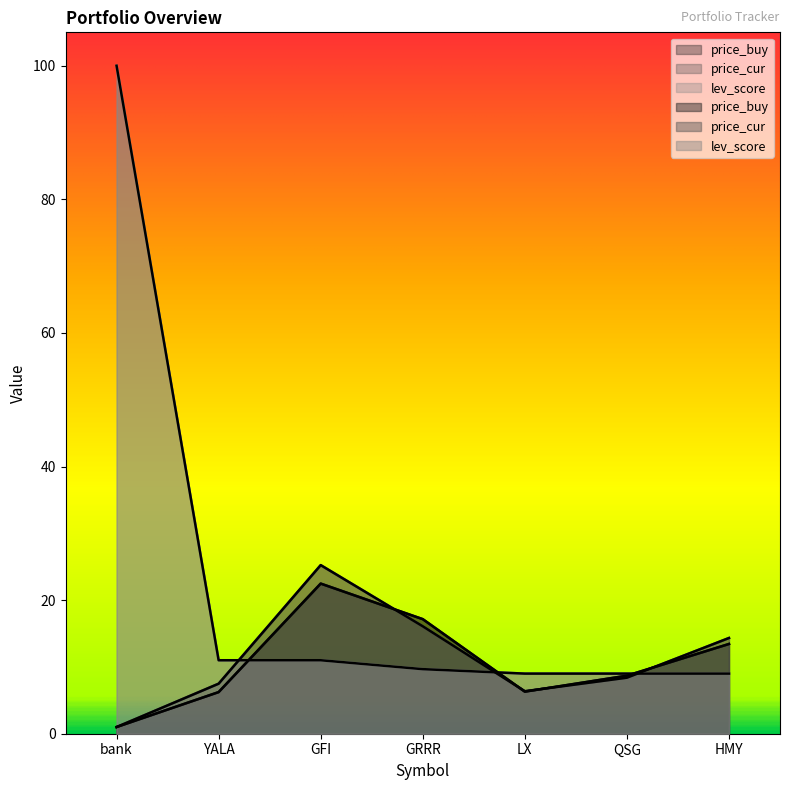

What is the smallest value displayed?

1.0